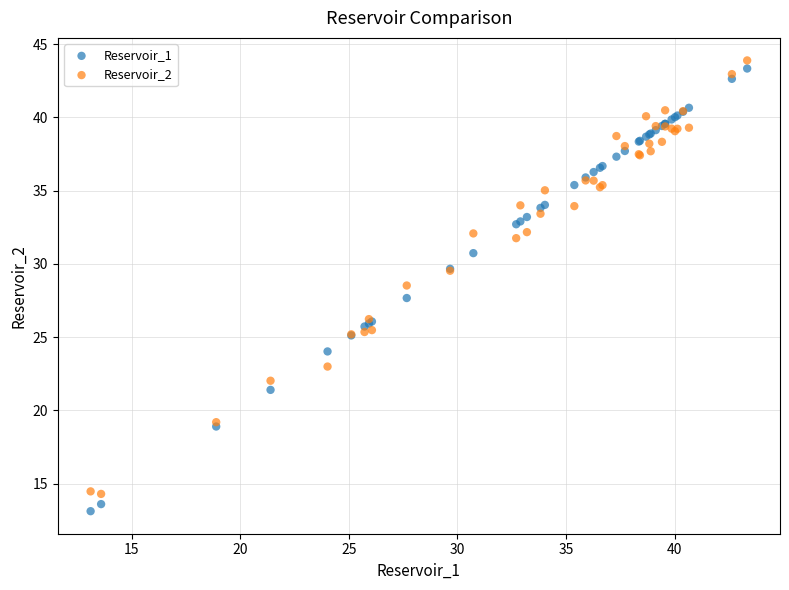

What is the X range (max minus min) for the scatter plot?

30.2